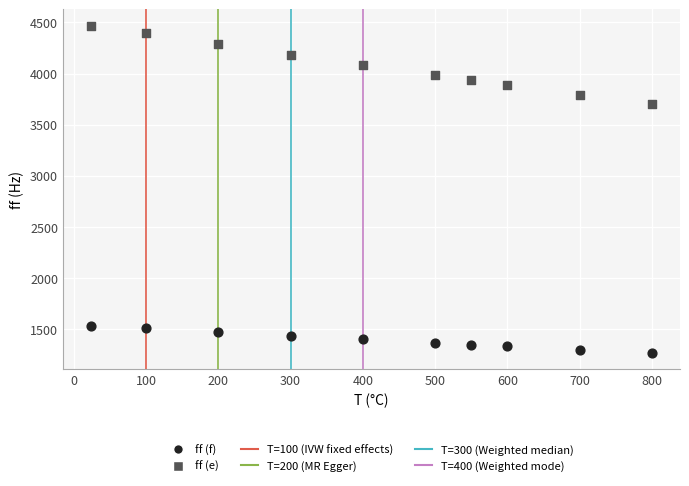

Across all data points, what is the range of X values (max minus min)?

776